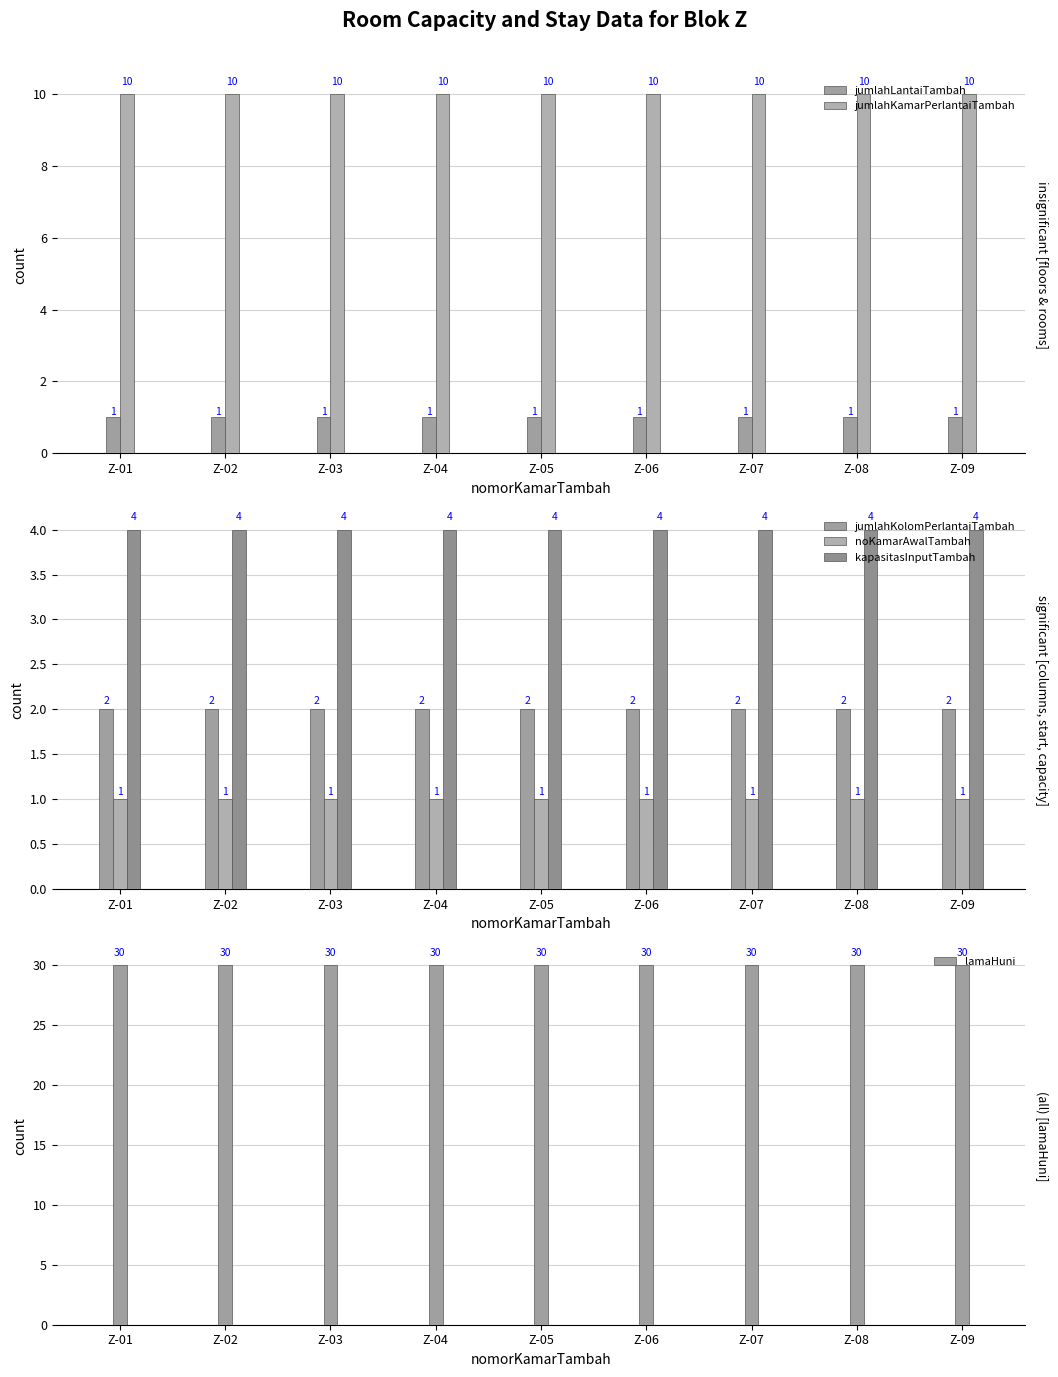

What is the maximum value shown in the chart?

30